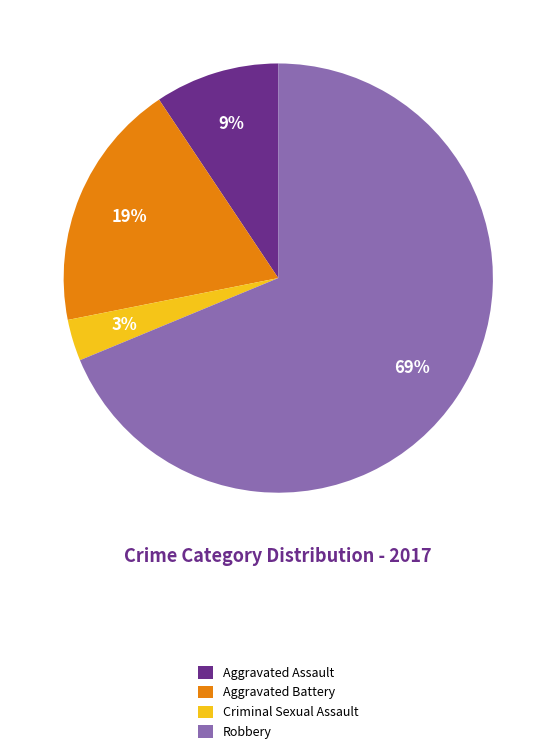

Count the number of slices in the pie.

4